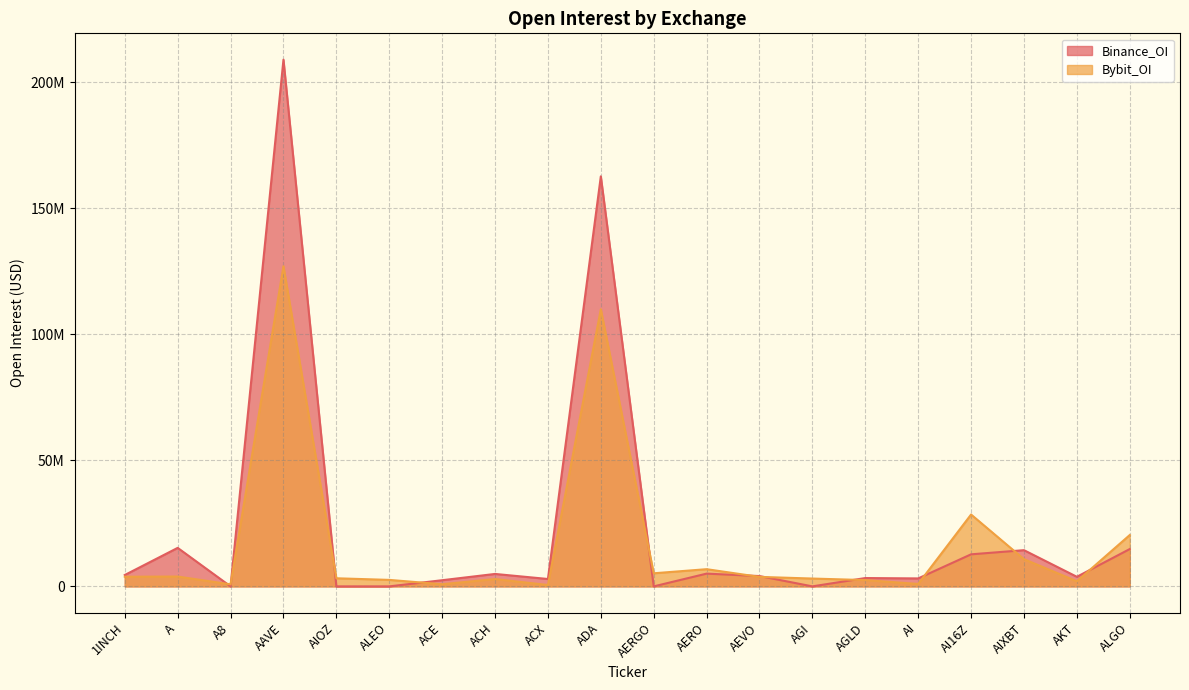

Does the chart have visible grid lines?

Yes